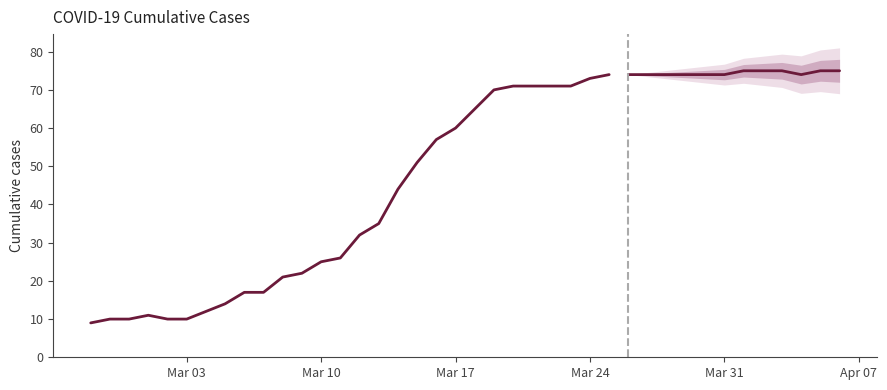

What is the difference between the maximum and minimum values?

65